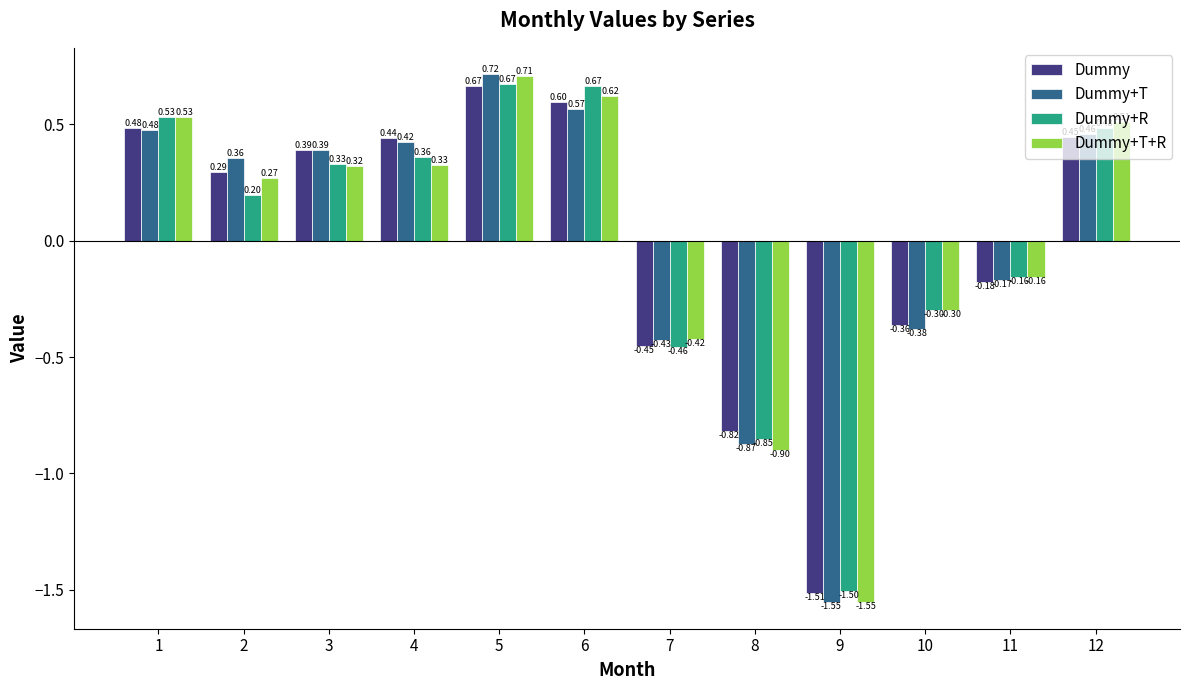

How many values in Dummy+T are below zero?

5